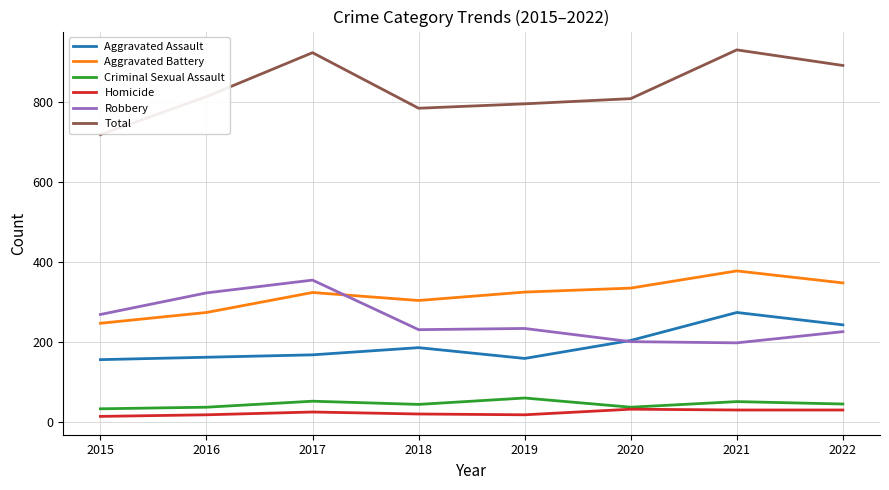

True or false: Aggravated Assault and Homicide intersect in this chart.

False